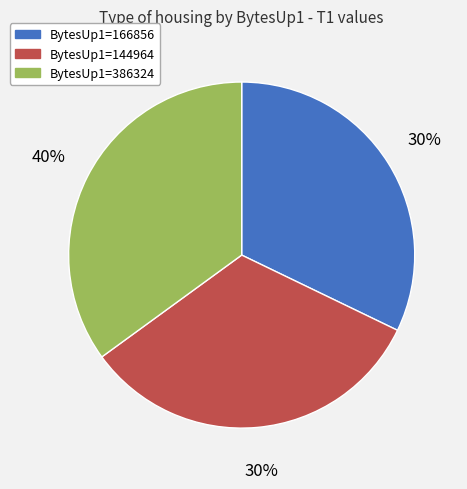

To the nearest percent, what is the average slice percentage?

33%